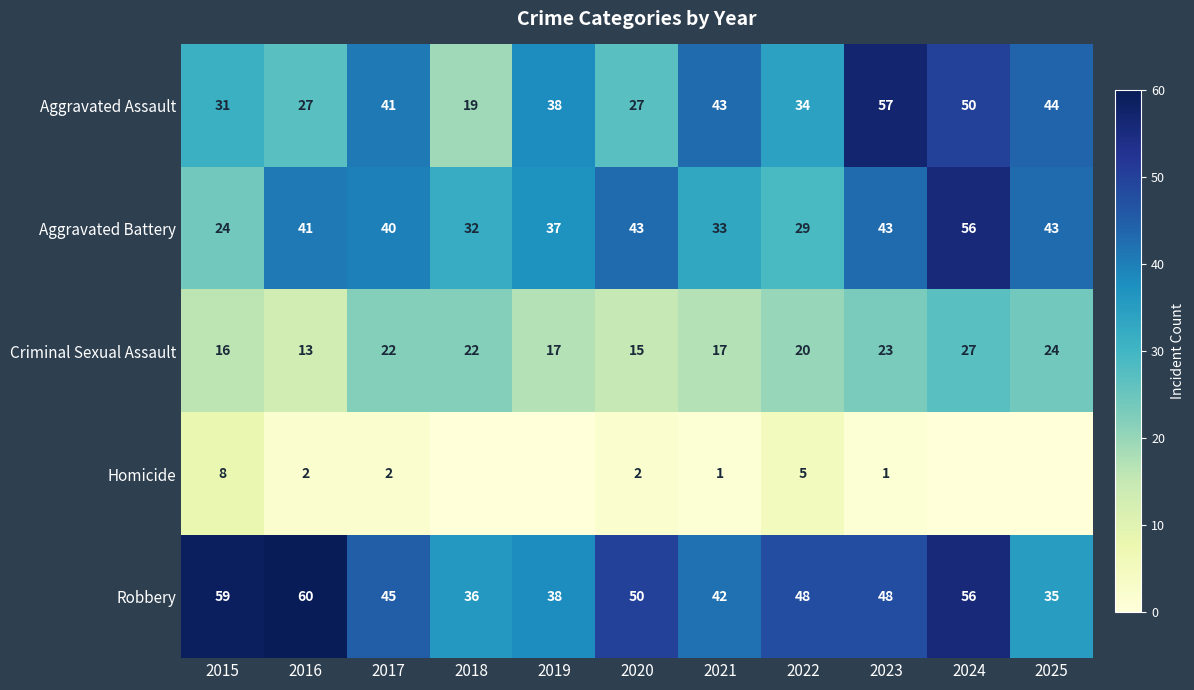

Which category has the lowest value across all series?

2018